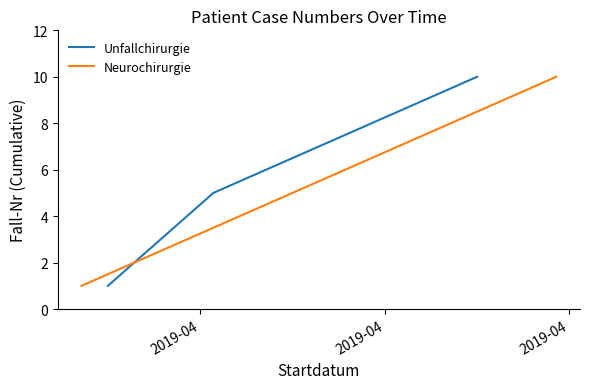

Is this an area chart (filled region under the line)?

No